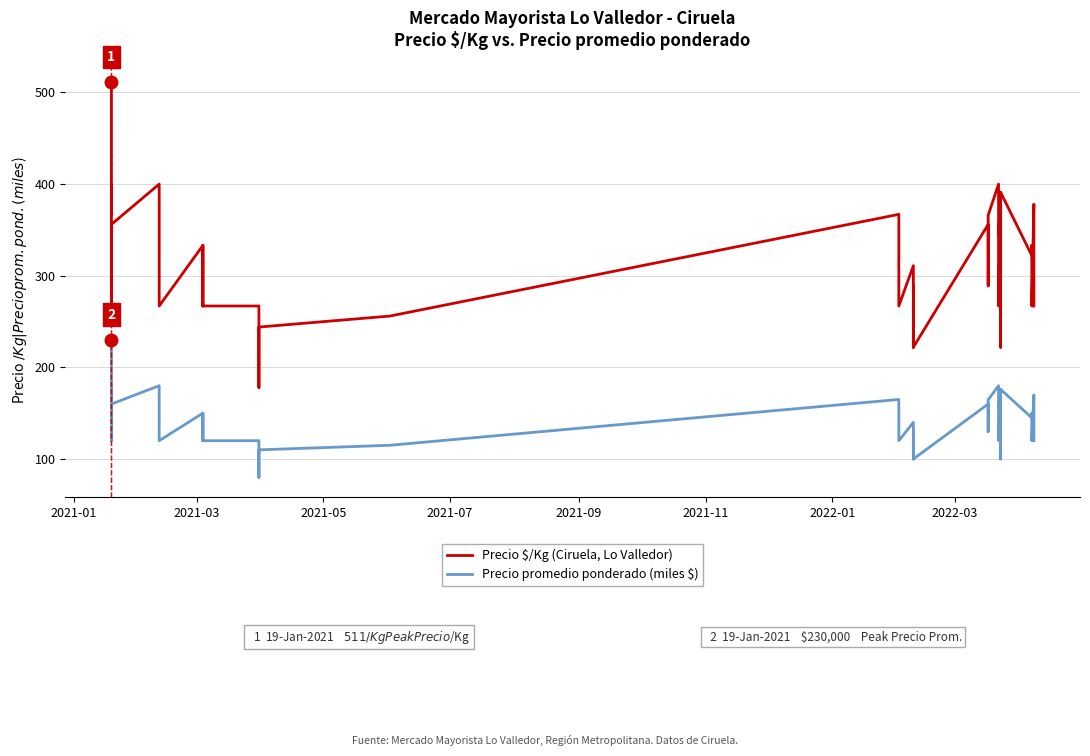

What is the average value of the Precio promedio ponderado (miles $) series?

142.2